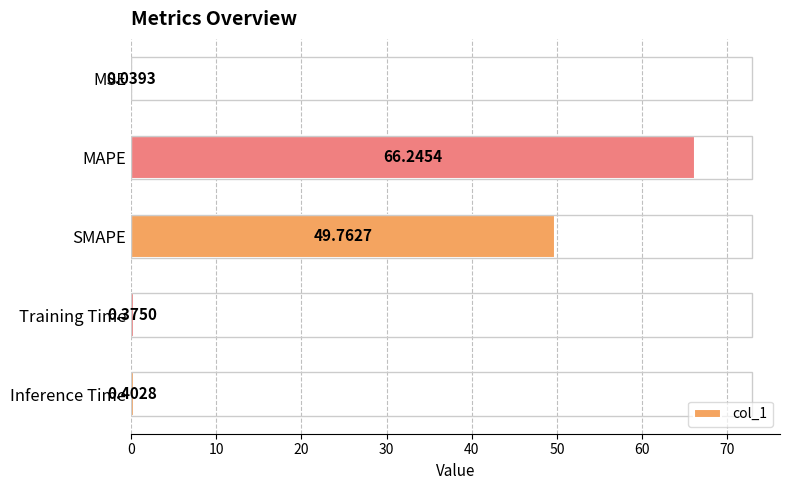

Between Training Time and MAPE, which is larger?

MAPE